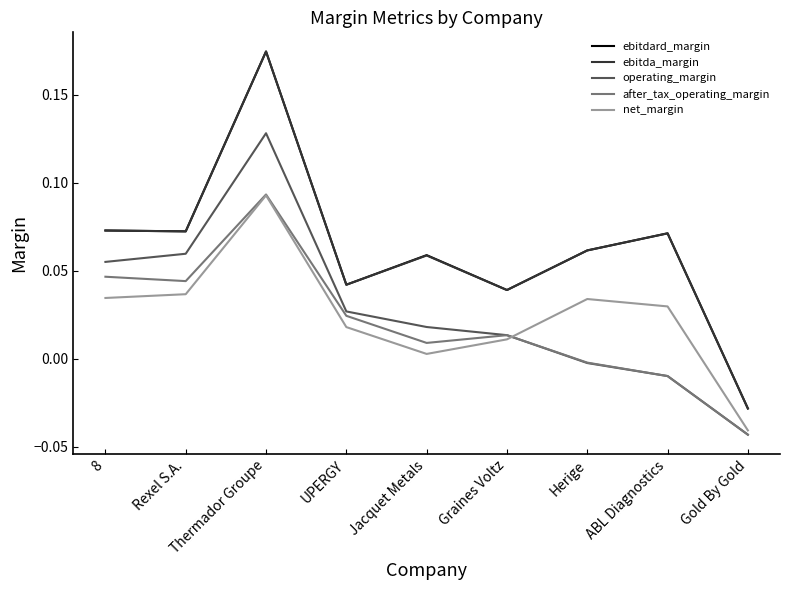

What position from the left is ABL Diagnostics?

8